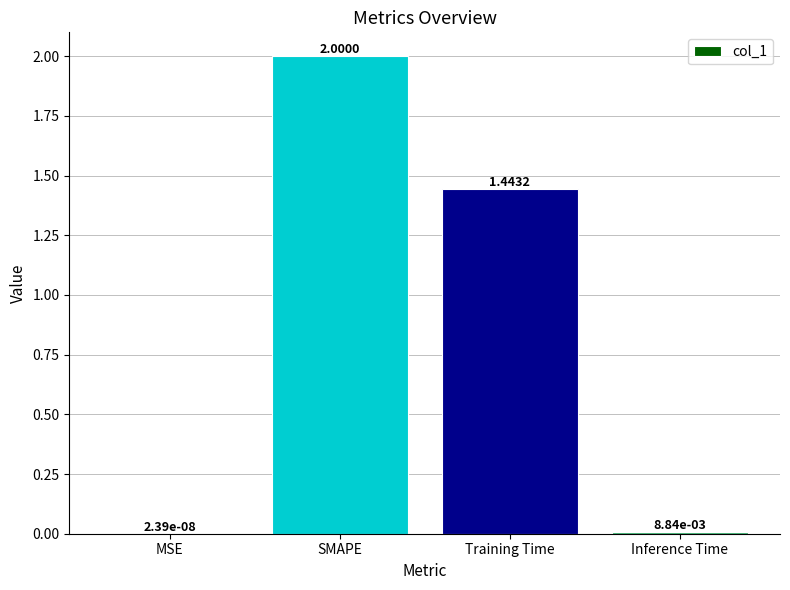

At which label does the data first exceed 1?

SMAPE